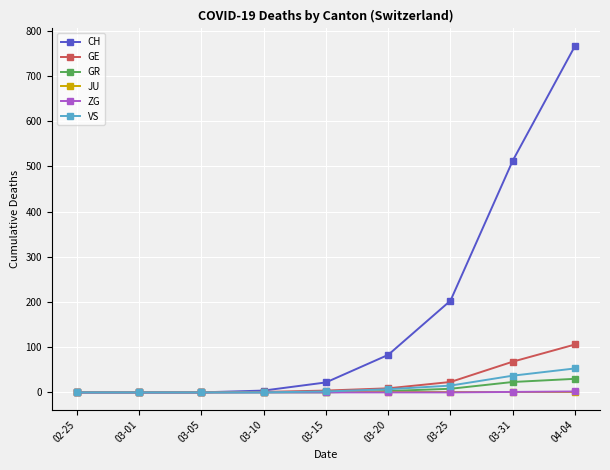

The value of CH at 02-25 is 0. True or false?

True